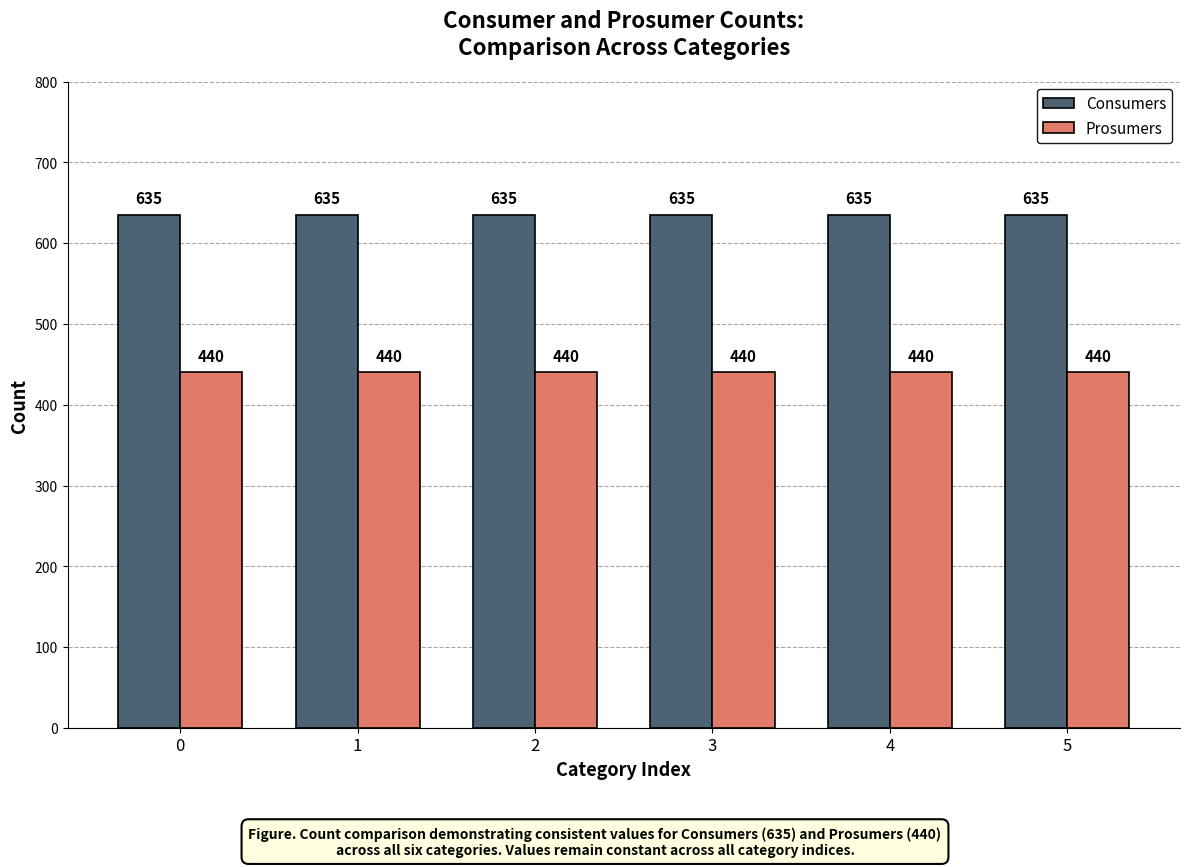

At how many categories does at least one series exceed 500?

6